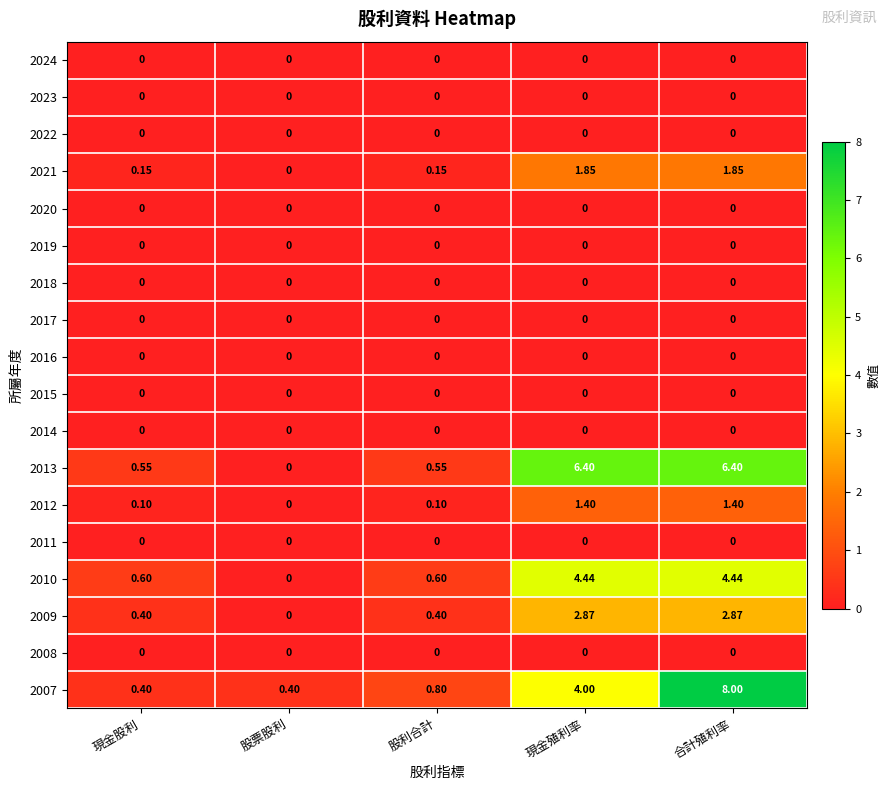

At which category does the chart reach its peak across all series?

合計殖利率